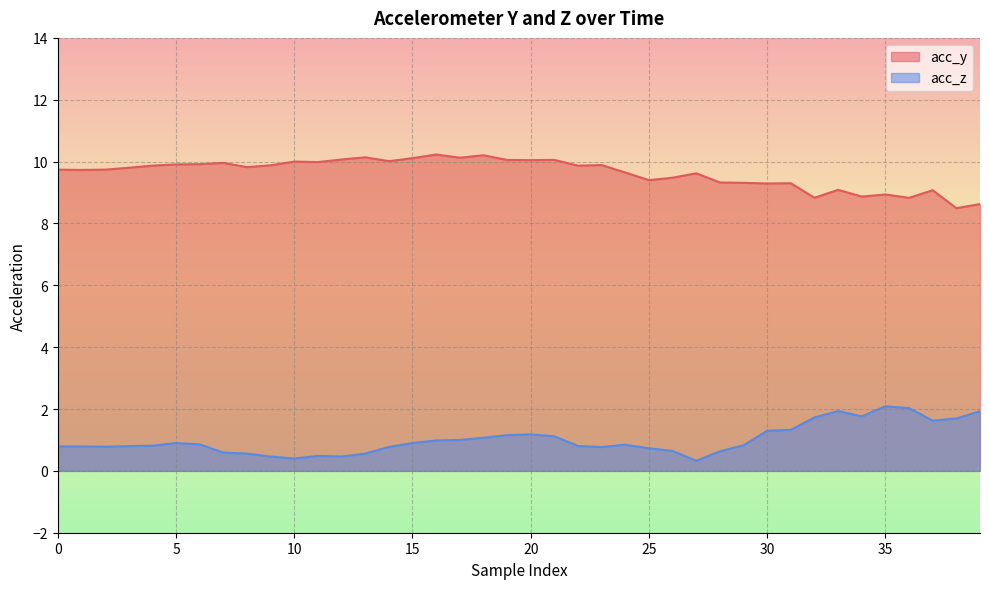

What is the value of the acc_z point at the 7th from the left?

0.9